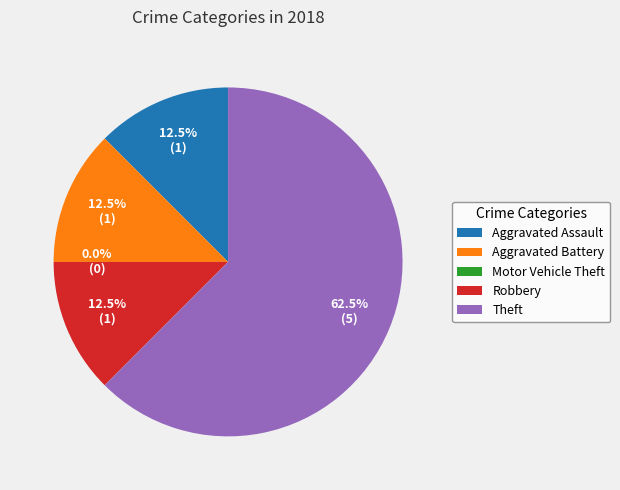

Which slice represents more than half of the pie?

Theft